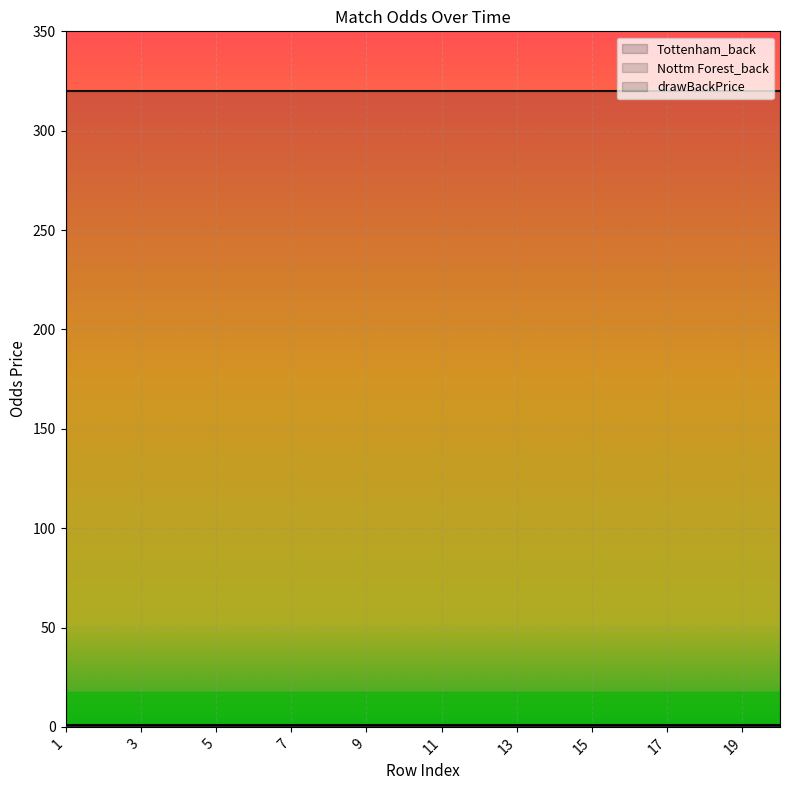

Where is Tottenham_back nearest to the value 1?

1